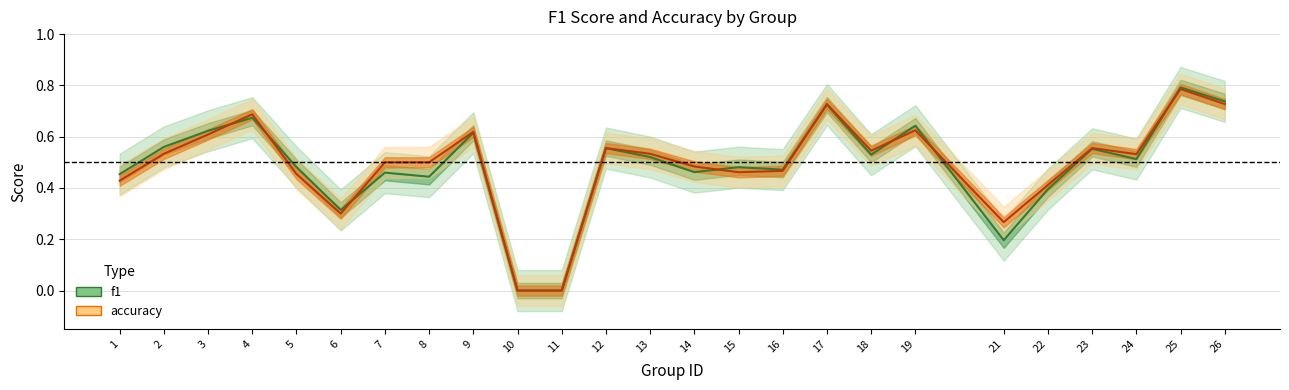

At which label does accuracy reach its minimum?

10